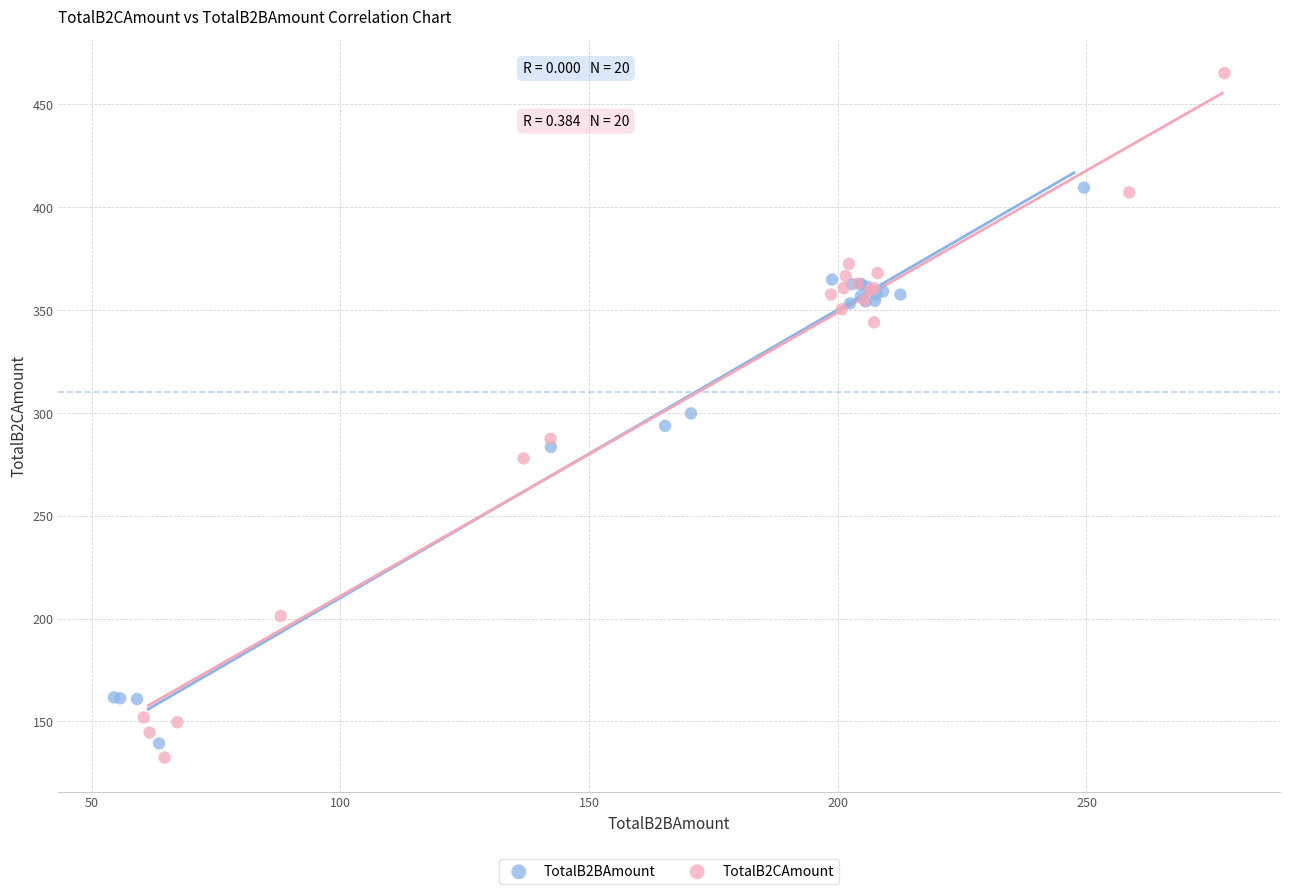

What are all the series names shown in the legend?

TotalB2BAmount, TotalB2CAmount